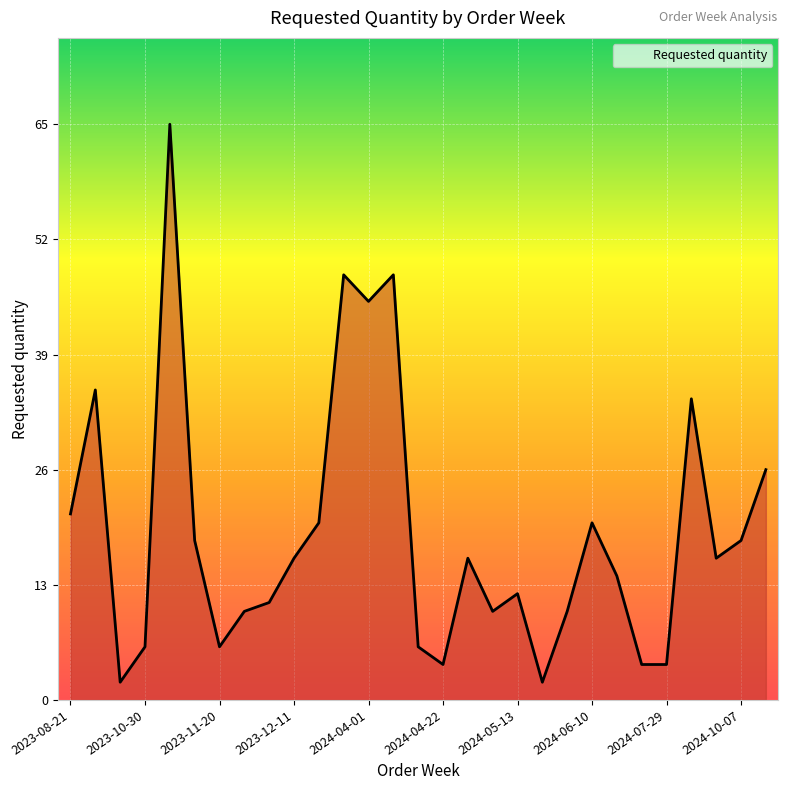

What is the greatest value displayed?

65